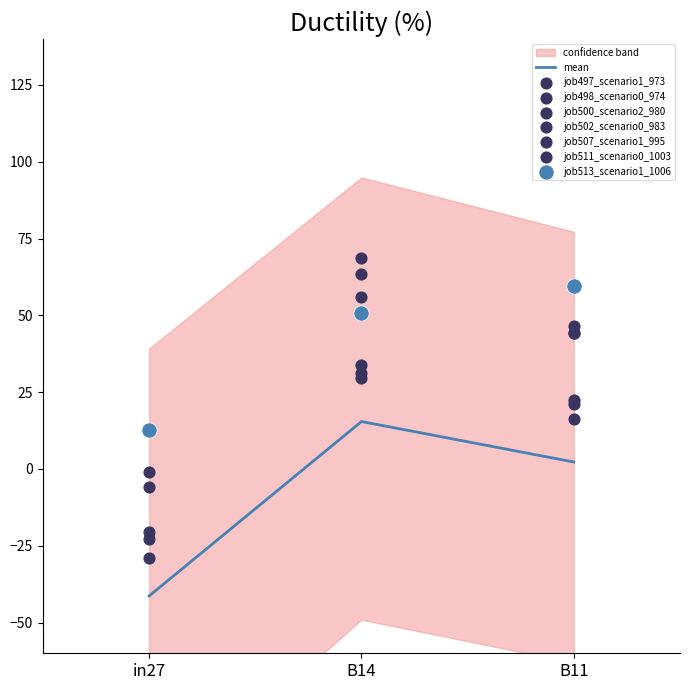

At which category is the sum across all series the highest?

B14